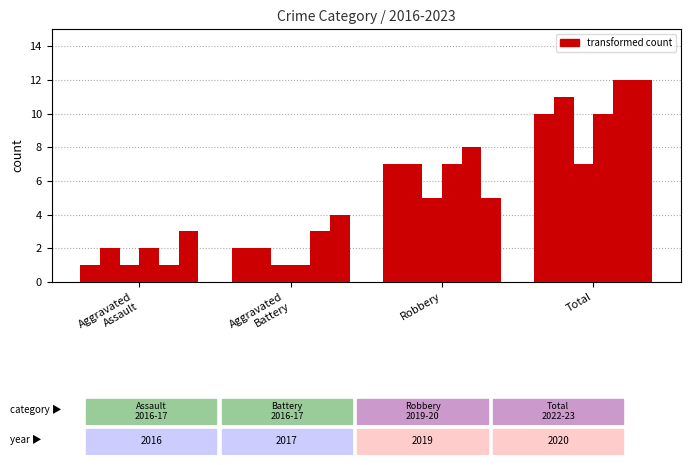

How many groups of bars are there?

4